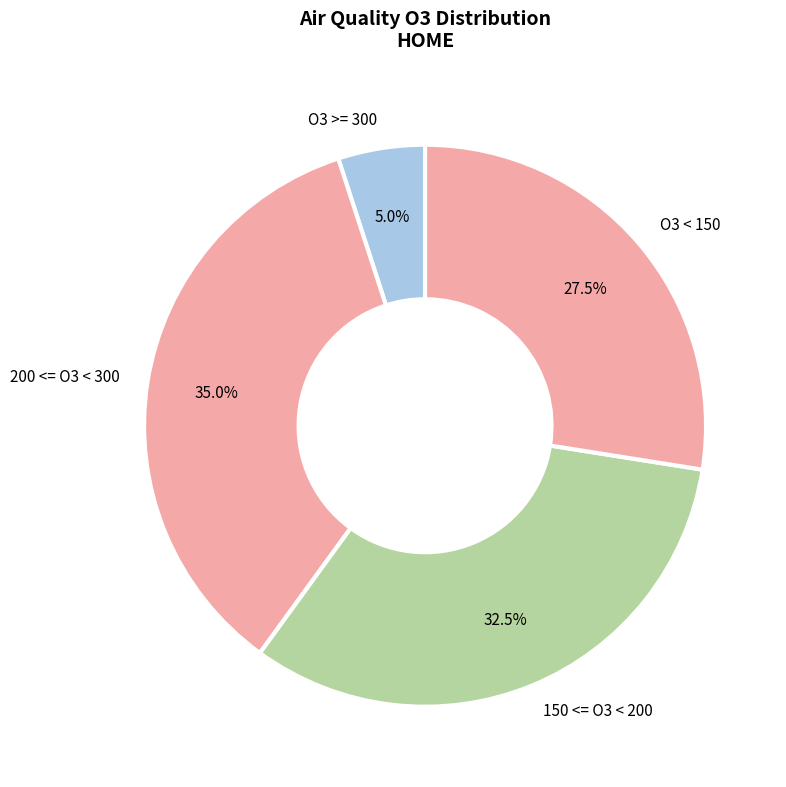

Which has a higher value, O3 >= 300 or 150 <= O3 < 200?

150 <= O3 < 200